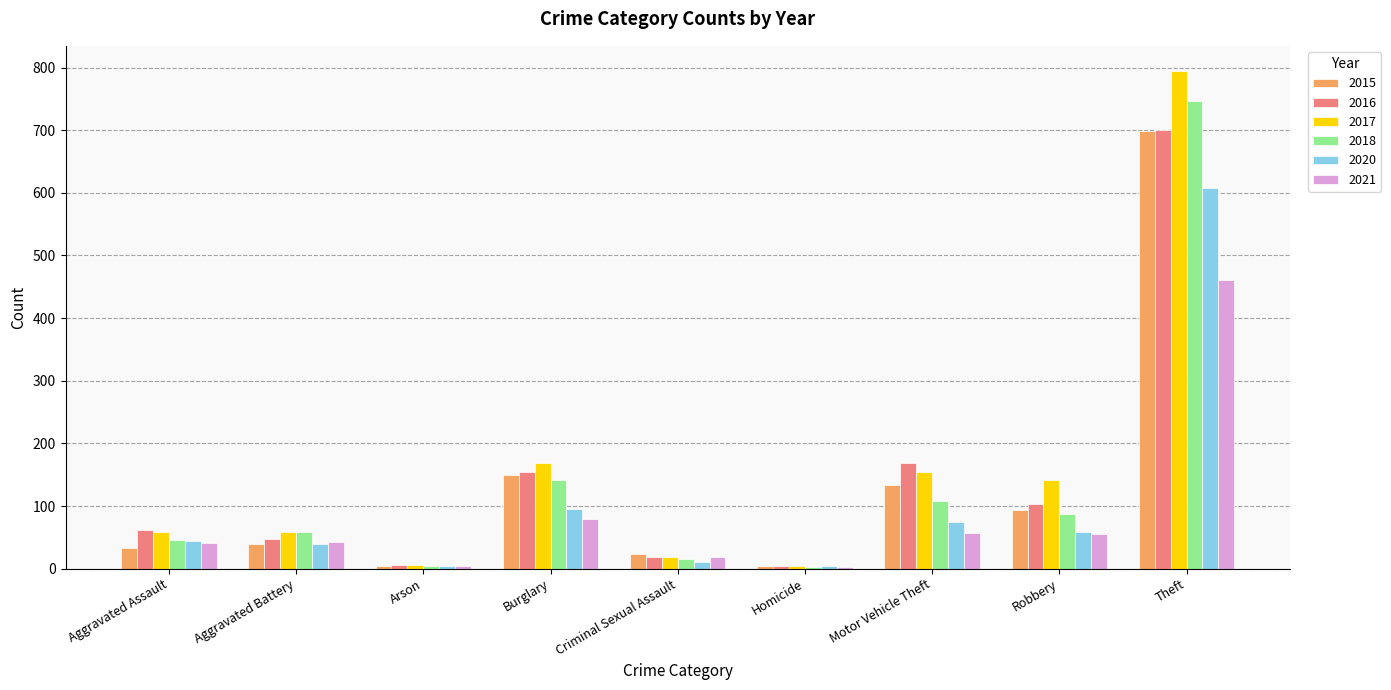

At which category is the sum across all series the highest?

Theft